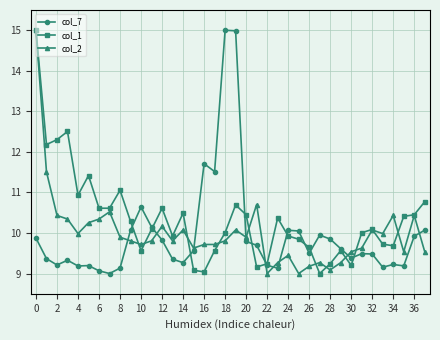

What are all the series names shown in the legend?

col_7, col_1, col_2